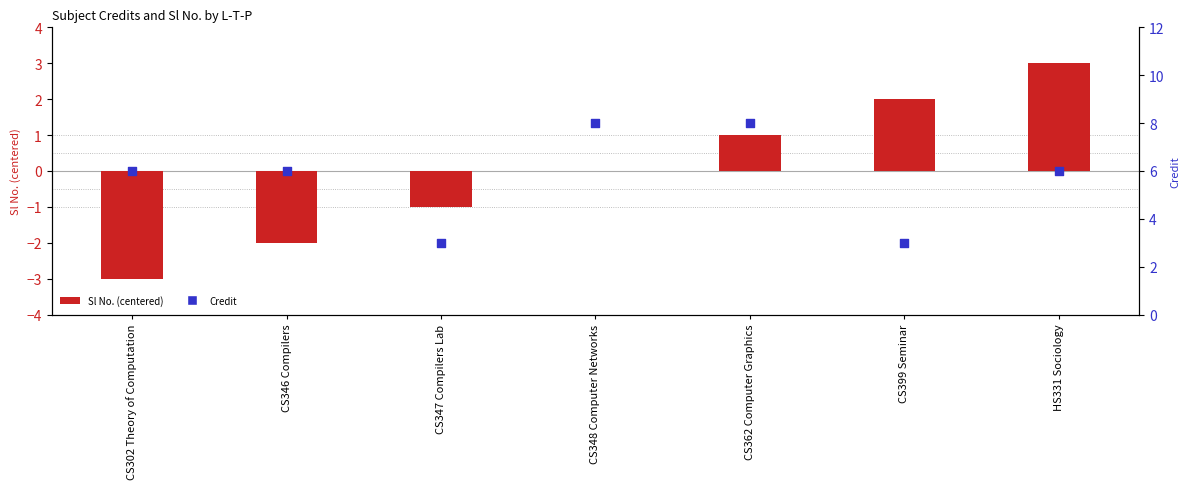

Which series reaches the maximum Y coordinate?

Credit